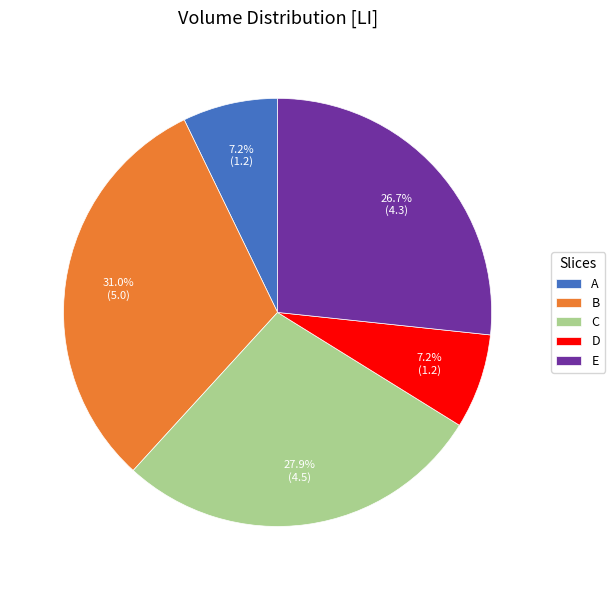

What is the ratio of the value at B to the value at C?

1.1